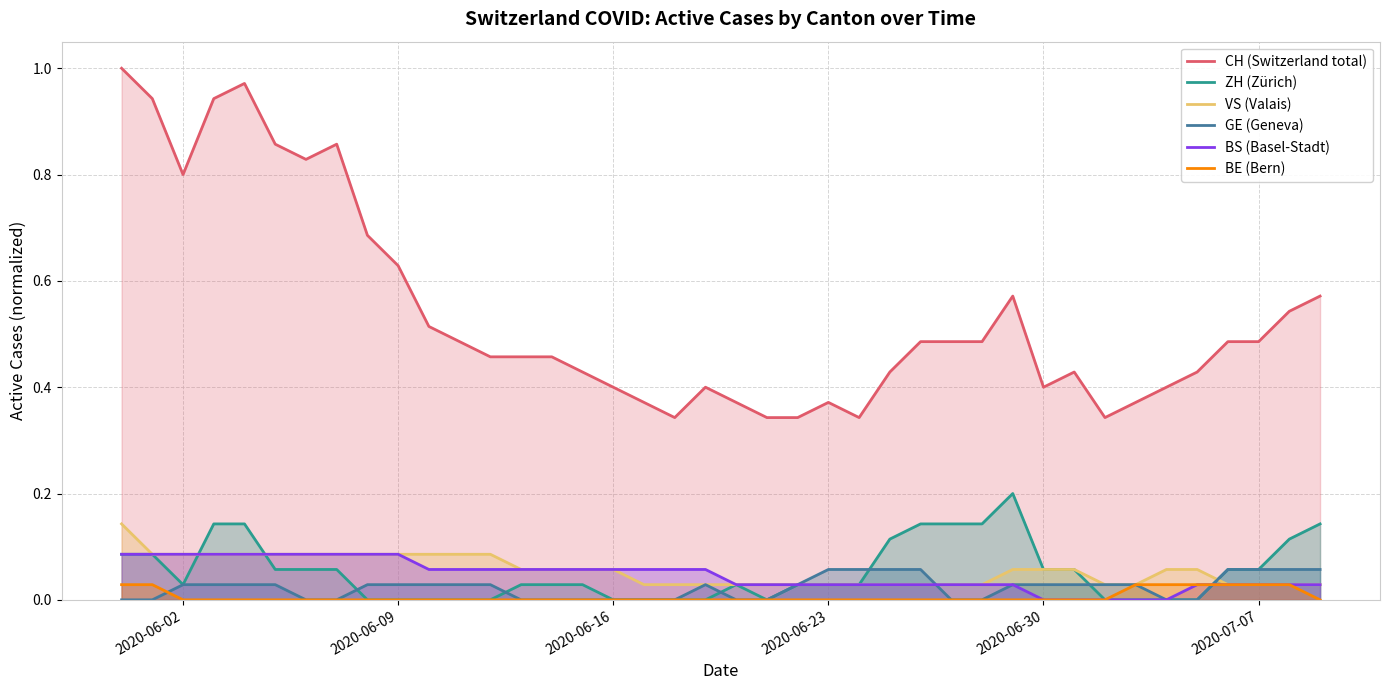

Which series has the widest spread of values?

CH (Switzerland total)